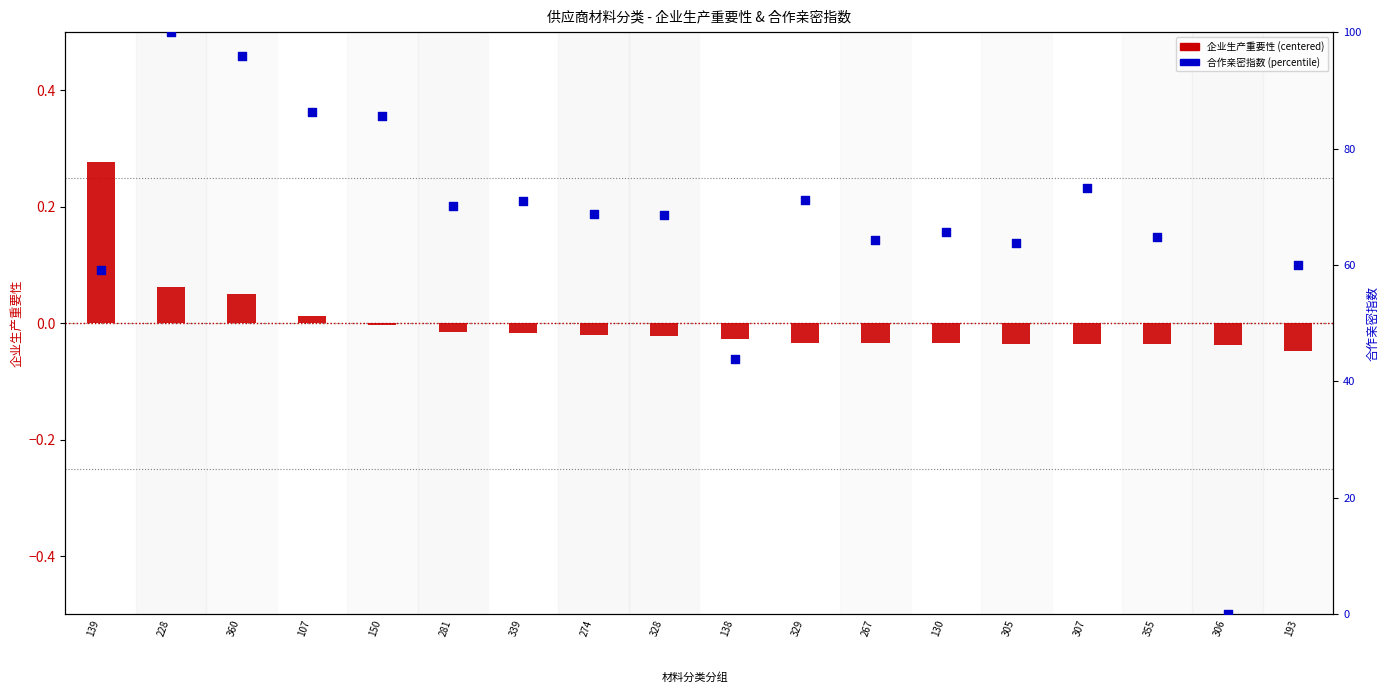

Which series contains the lowest Y value?

企业生产重要性